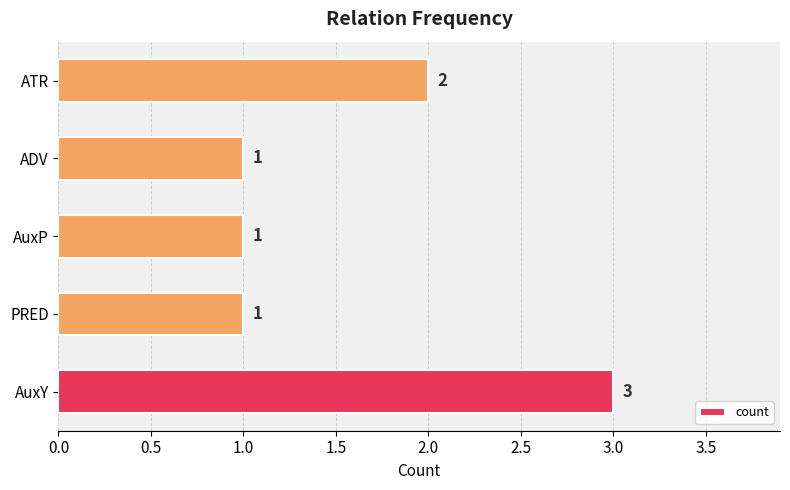

What is the sum of the values at AuxY and PRED?

4